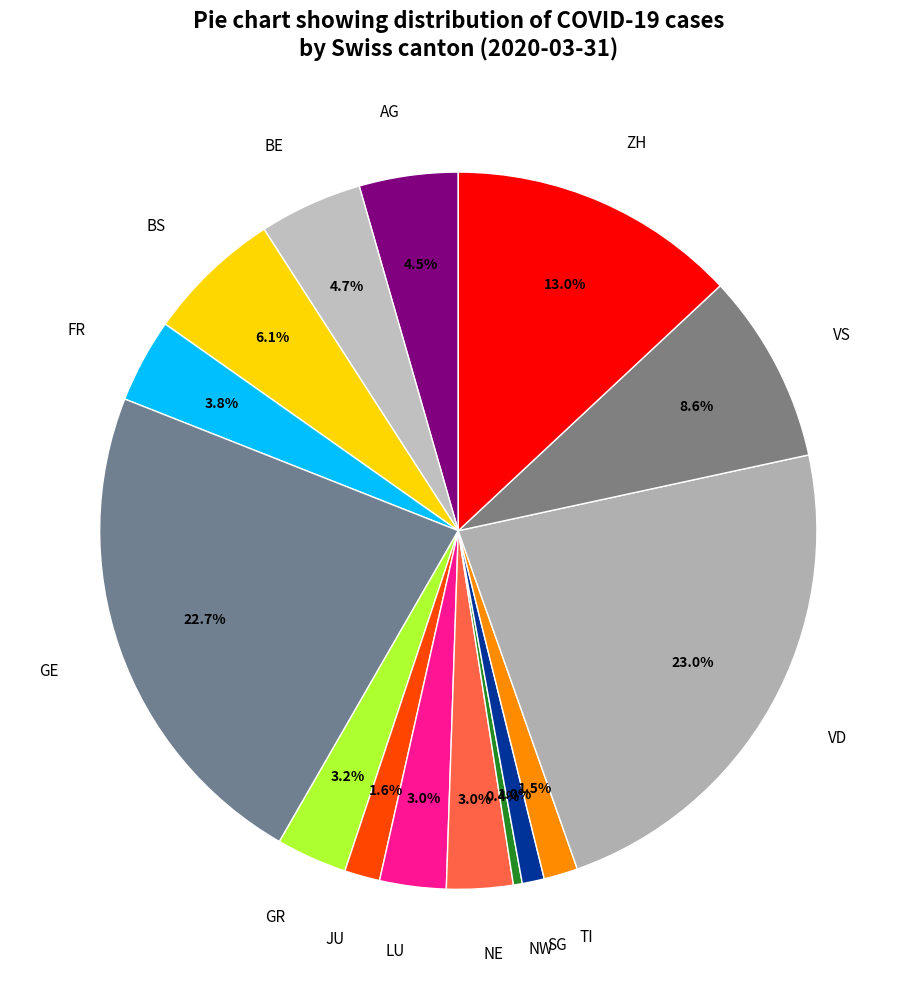

Which has a higher value, VD or BE?

VD